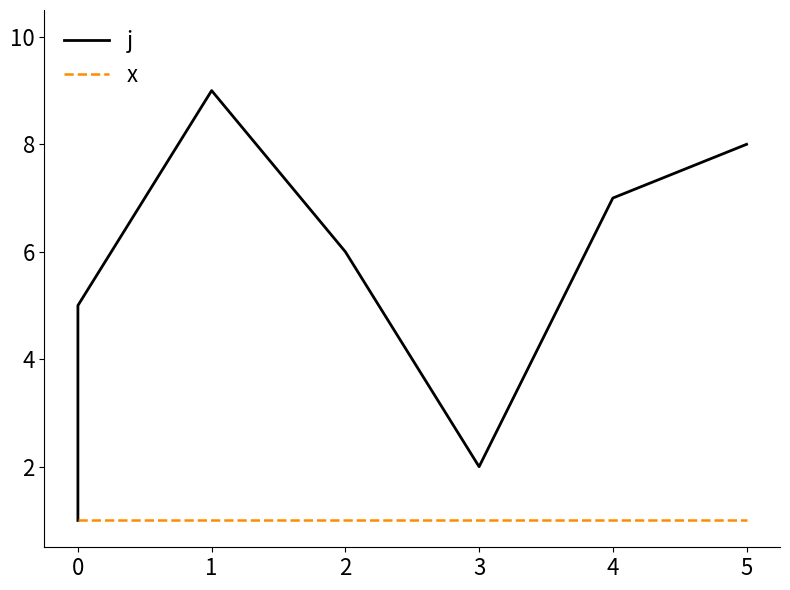

Rank the series at 4 from lowest to highest value.

x, j